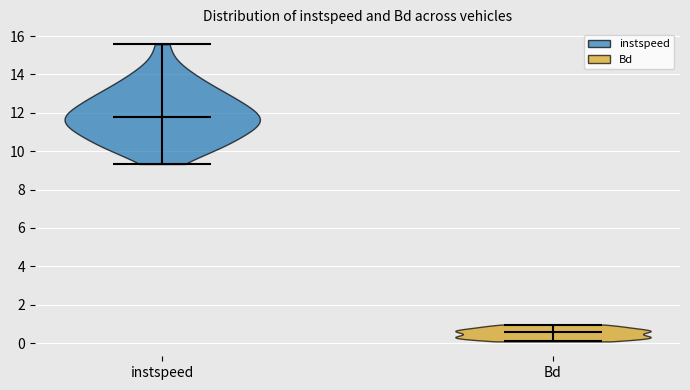

Reading left to right, read every violin against the y-axis: where its median line is, and the lowest and highest points it reaches. The values are not printed on the chart, so give them approximately, as read against the axis.

instspeed: median line 11.8, lowest point 9.4, highest point 15.6
Bd: median line 0.6, lowest point 0.0, highest point 1.0